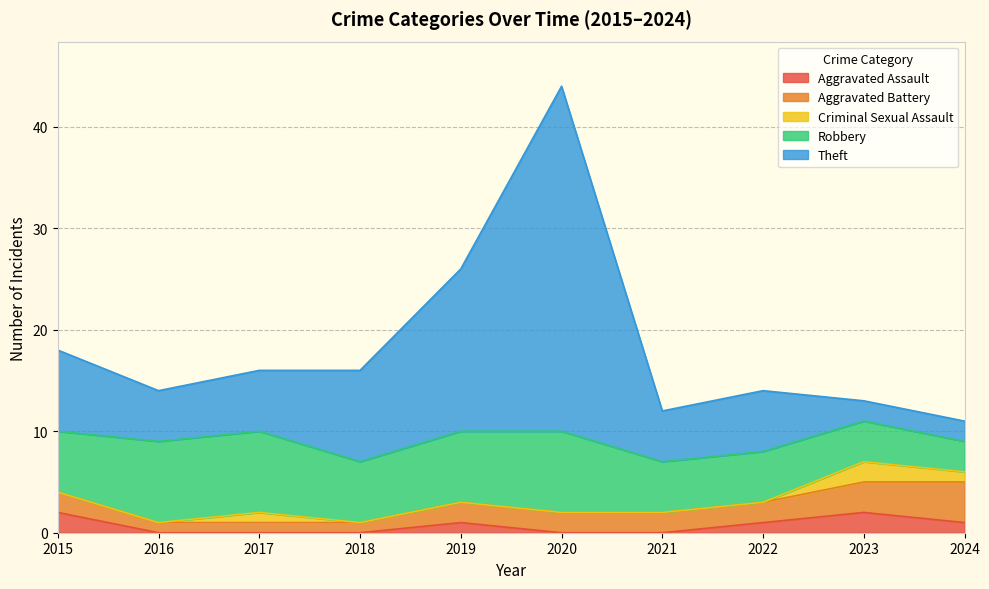

Reading left to right, extract all data points from this chart.

Aggravated Assault: 2	0	0	0	1	0	0	1	2	1
Aggravated Battery: 2	1	1	1	2	2	2	2	3	4
Criminal Sexual Assault: 0	0	1	0	0	0	0	0	2	1
Robbery: 6	8	8	6	7	8	5	5	4	3
Theft: 8	5	6	9	16	34	5	6	2	2